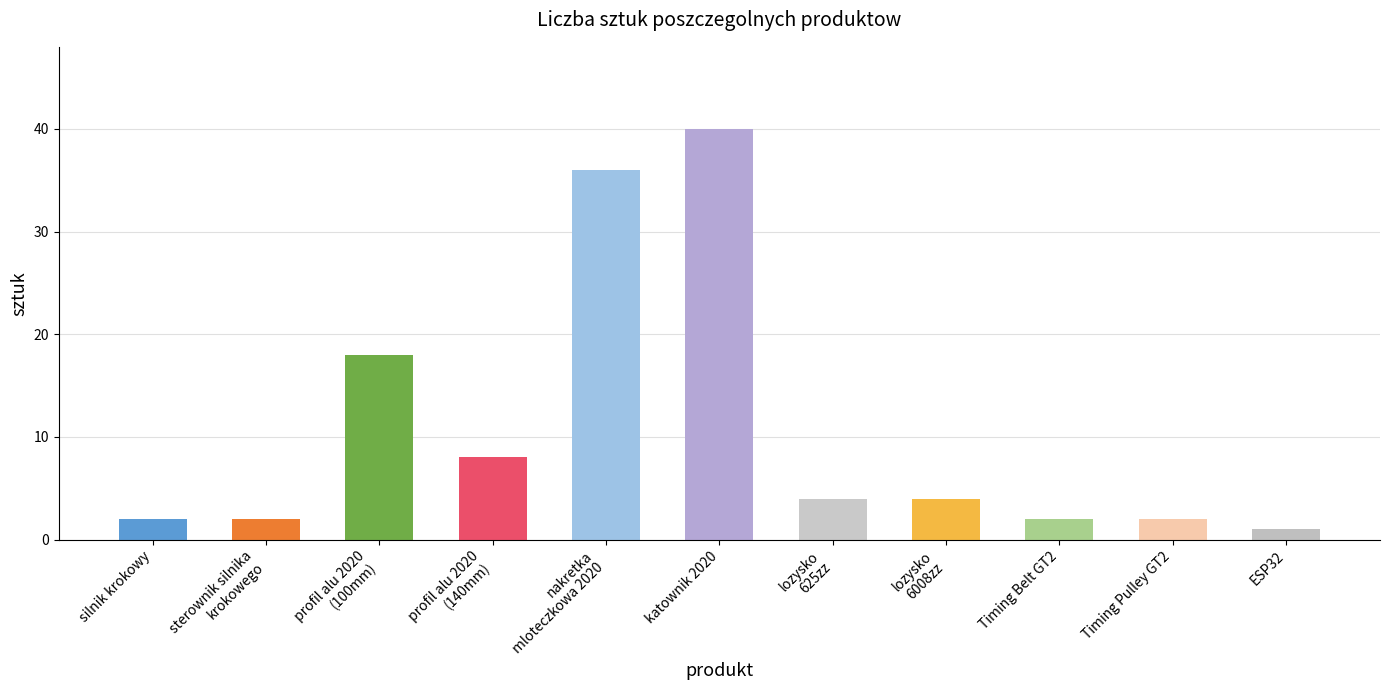

The value at profil alu 2020
(140mm) is 4. True or false?

False